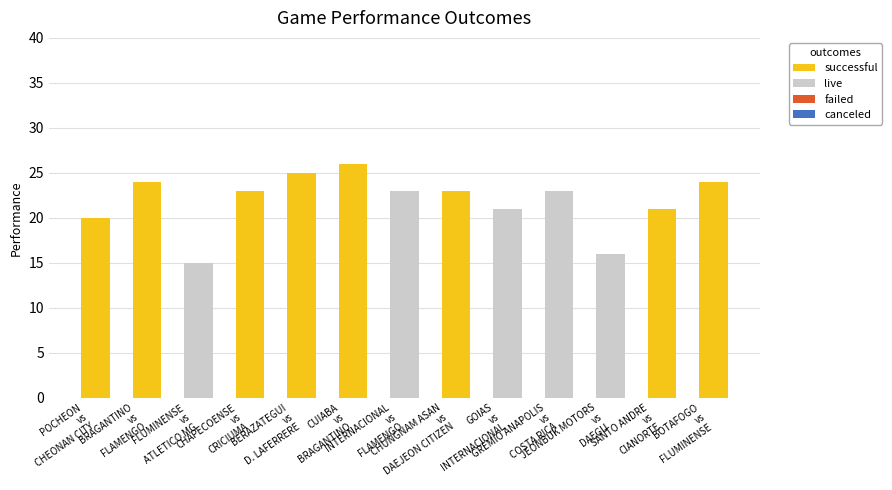

What is the maximum value for successful?

26